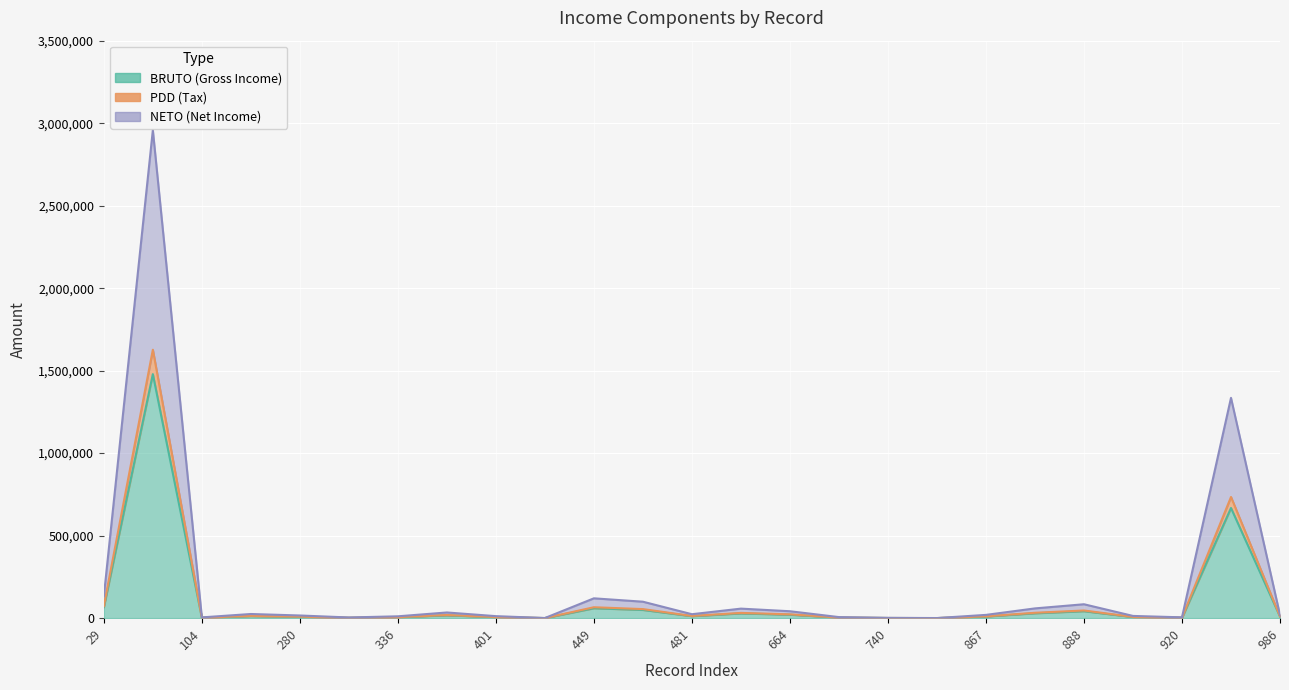

Is it true that BRUTO (Gross Income) equals 300 at 436?

True